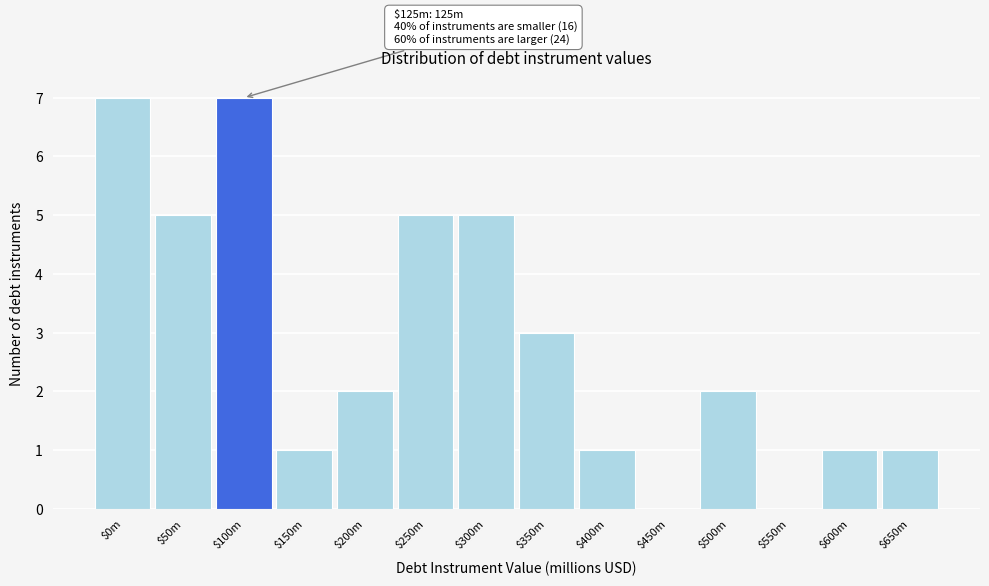

What is the greatest value displayed?

7